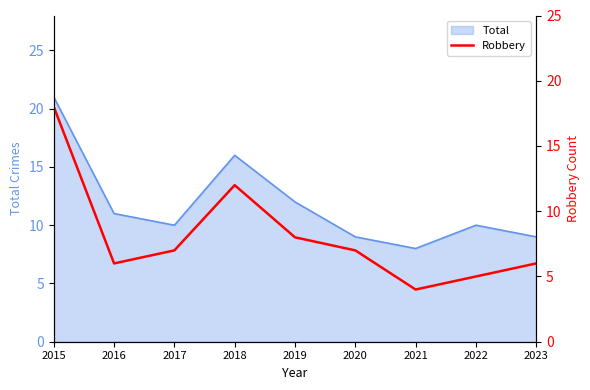

Read the value at 2015, to the nearest 10.

20